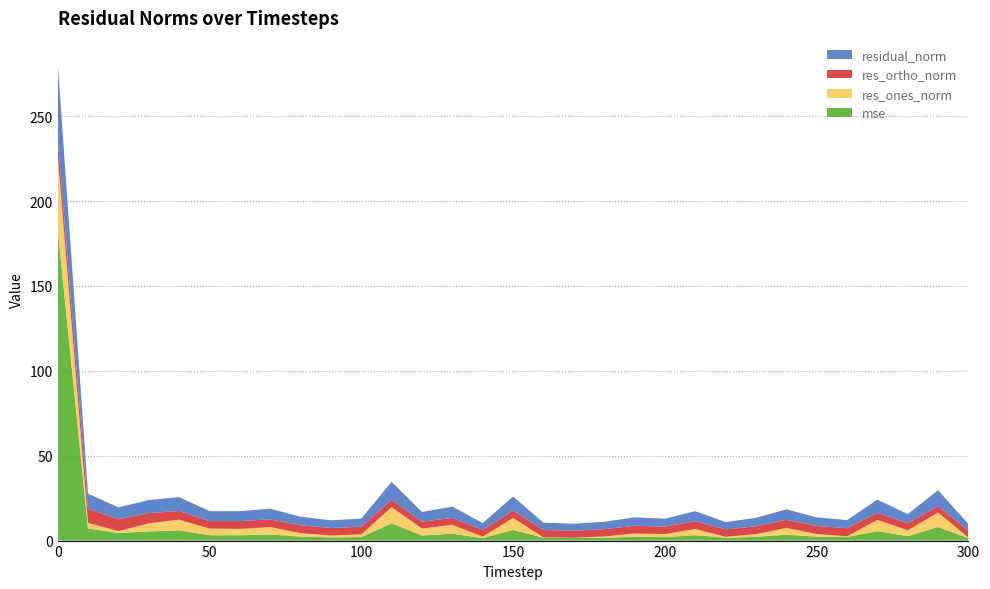

Reading right to left, transcribe all the data shown in this chart.

mse: 300=1.4	290=8.0	280=2.6	270=5.6	260=2.1	250=2.3	240=3.5	230=2.2	220=1.7	210=3.2	200=2.0	190=2.2	180=1.7	170=1.6	160=1.7	150=6.3	140=1.5	130=4.0	120=3.0	110=10.1	100=2.1	90=1.9	80=2.3	70=3.6	60=3.2	50=3.2	40=6.0	30=5.4	20=4.5	10=7.2	0=183.6
res_ones_norm: 300=0.4	290=8.6	280=3.5	270=6.6	260=0.4	250=1.5	240=4.0	230=1.6	220=0.5	210=3.7	200=1.8	190=1.9	180=0.7	170=0.1	160=0.2	150=7.1	140=0.9	130=5.2	120=4.1	110=9.6	100=1.5	90=1.1	80=2.0	70=4.4	60=3.7	50=3.9	40=6.3	30=4.8	20=1.1	10=3.2	0=43.9
res_ortho_norm: 300=3.9	290=3.8	280=4.1	270=4.2	260=4.8	250=4.8	240=4.7	230=4.7	220=4.3	210=4.6	200=4.4	190=4.6	180=4.3	170=4.1	160=4.3	150=4.3	140=3.9	130=4.1	120=4.0	110=4.3	100=4.5	90=4.4	80=4.6	70=4.5	60=4.6	50=4.4	40=5.1	30=6.0	20=7.0	10=8.3	0=9.5
residual_norm: 300=4.0	290=9.4	280=5.4	270=7.8	260=4.8	250=5.0	240=6.2	230=4.9	220=4.4	210=5.9	200=4.7	190=5.0	180=4.4	170=4.1	160=4.3	150=8.3	140=4.0	130=6.7	120=5.7	110=10.5	100=4.8	90=4.5	80=5.1	70=6.3	60=5.9	50=5.9	40=8.1	30=7.7	20=7.0	10=8.9	0=44.9